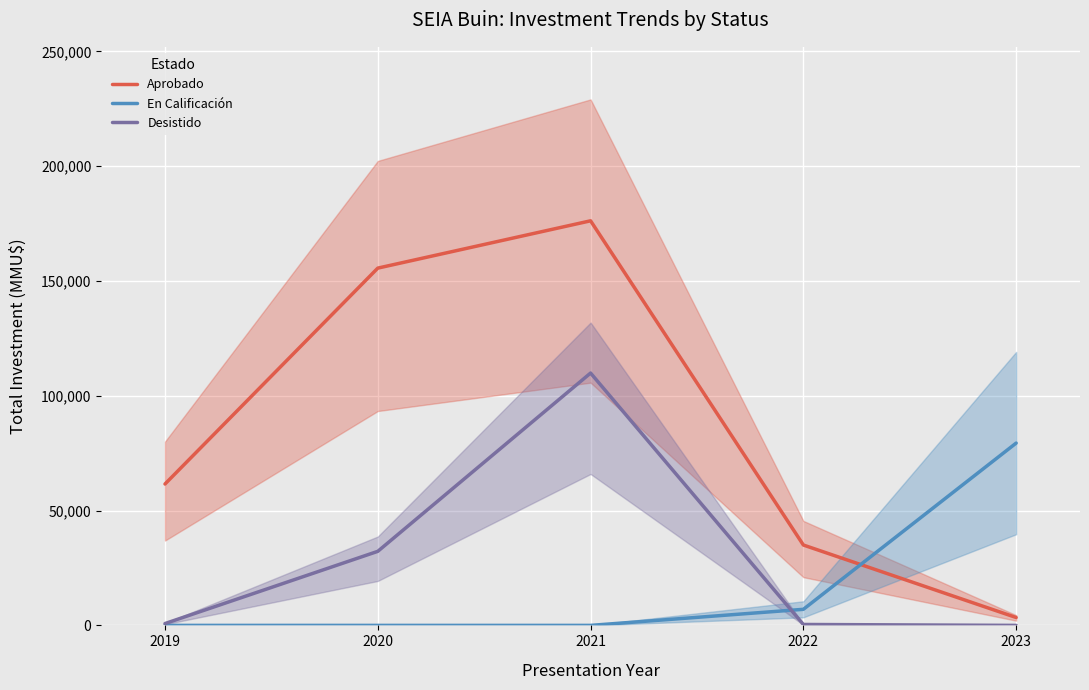

True or false: Desistido has more than 1 interior local peaks.

False